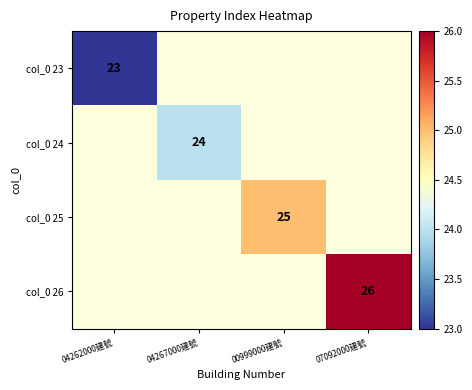

Between 04262000建號 and 04267000建號, which is larger?

04267000建號